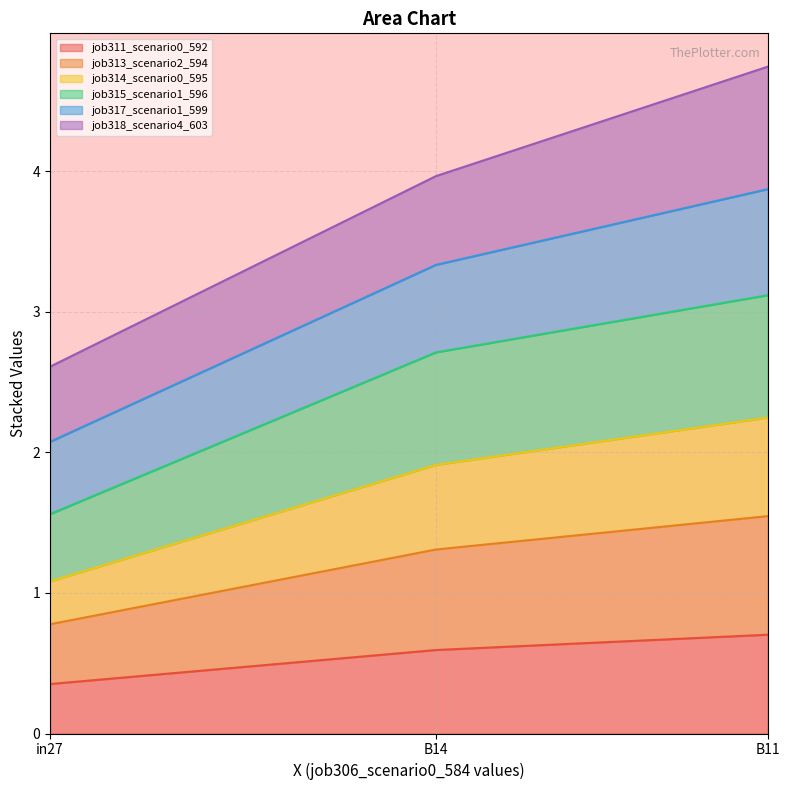

Which category has the lowest value in the job313_scenario2_594 series?

in27